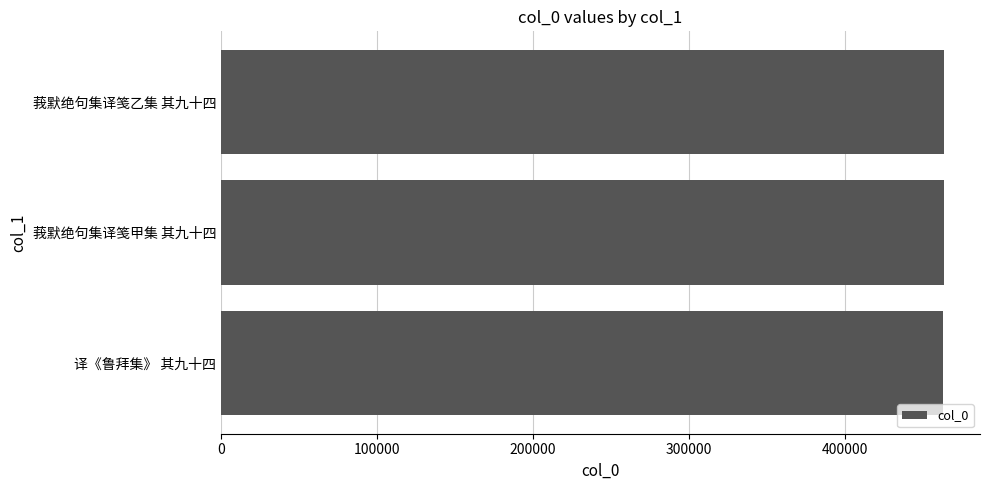

What is the smallest value displayed?

462580